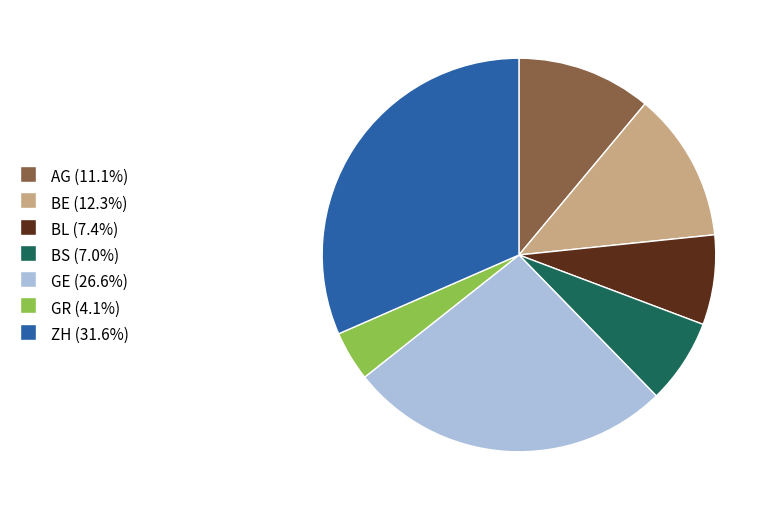

Is there a majority slice in this chart?

No